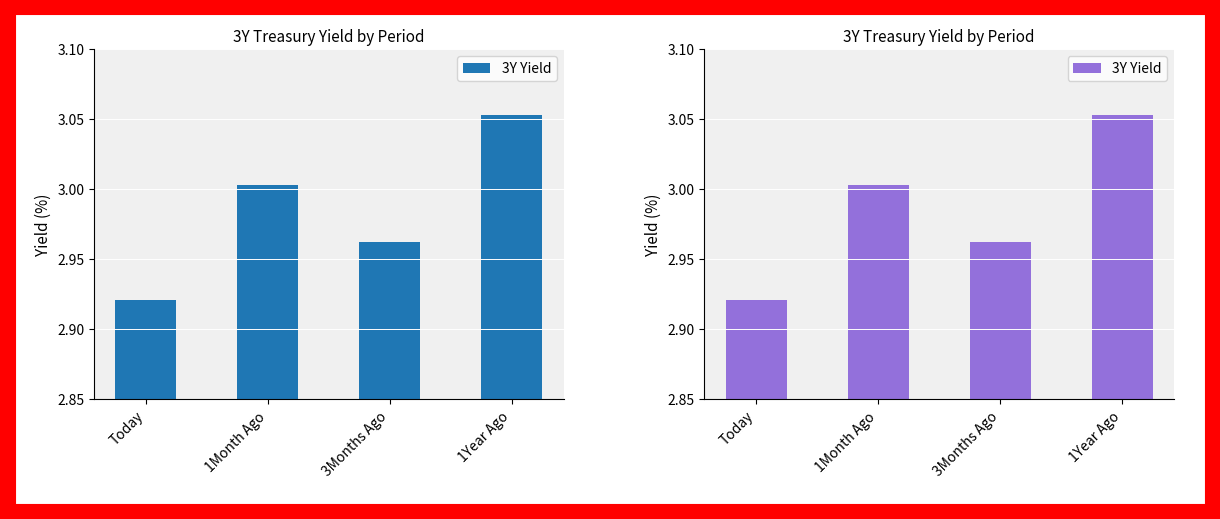

What is the value of the 1st bar from the left?

2.9